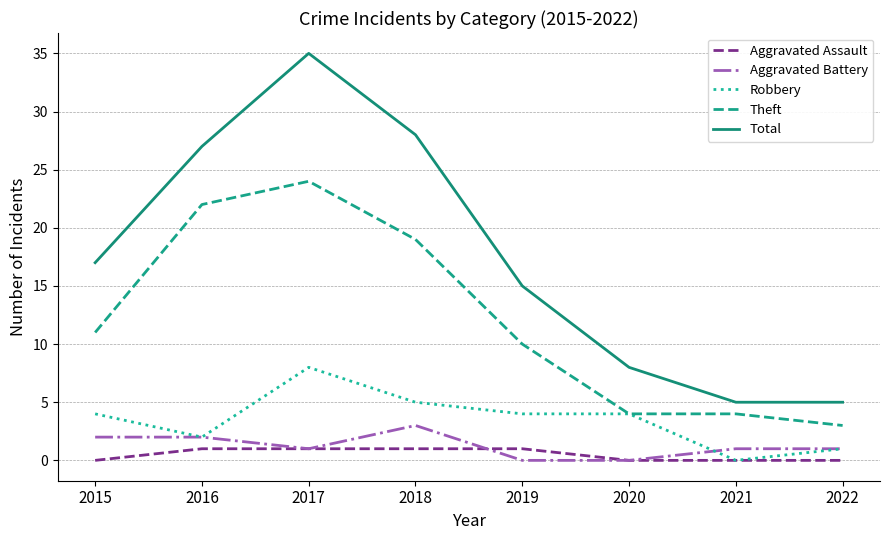

What is the highest value of the Theft series?

24